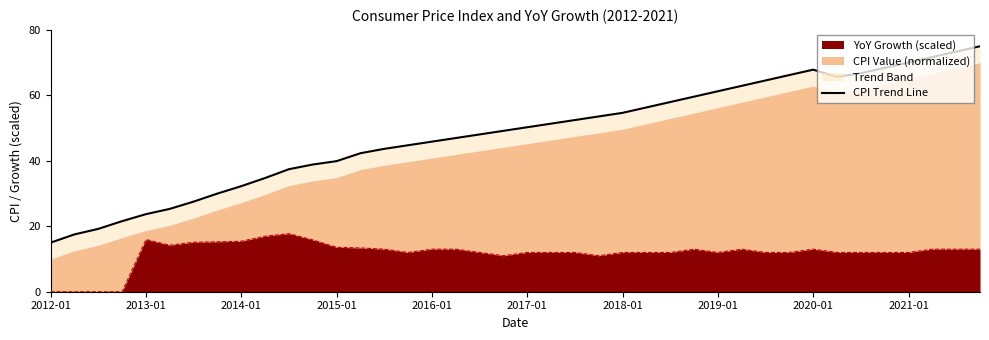

Does the chart have visible grid lines?

No